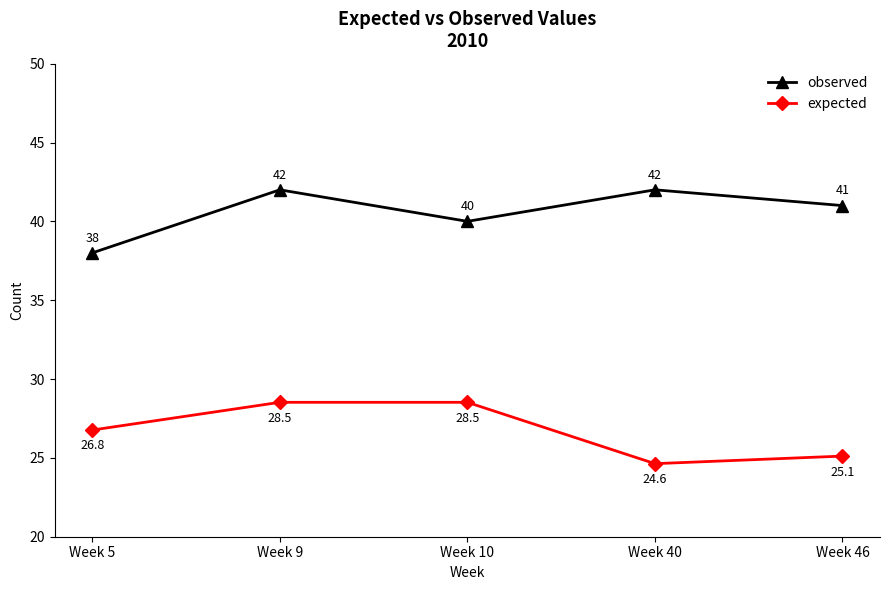

Reading left to right, what are all the values shown in this chart?

observed: Week 5=38.0	Week 9=42.0	Week 10=40.0	Week 40=42.0	Week 46=41.0
expected: Week 5=26.8	Week 9=28.5	Week 10=28.5	Week 40=24.6	Week 46=25.1